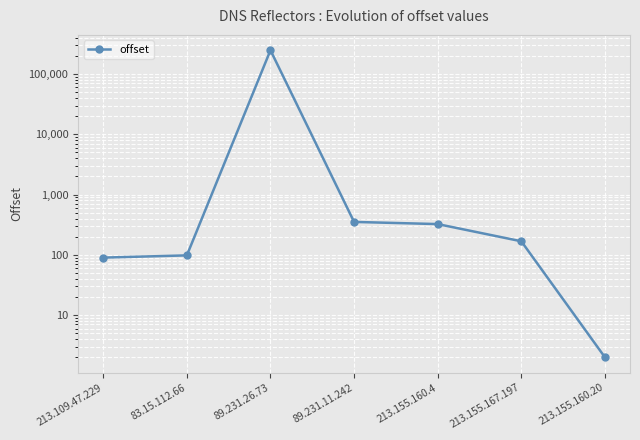

Approximately how many times larger is the value at 213.155.160.4 compared to 83.15.112.66?

3.3